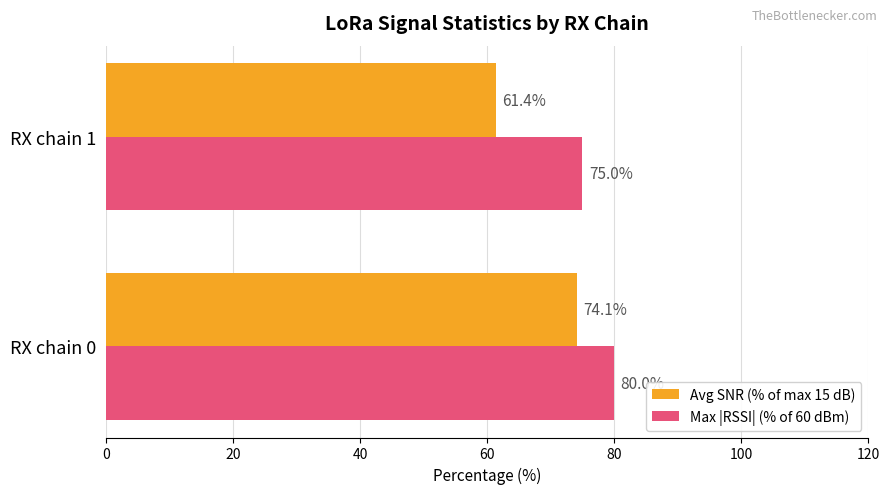

What is the sum of all Avg SNR (% of max 15 dB) values?

135.5